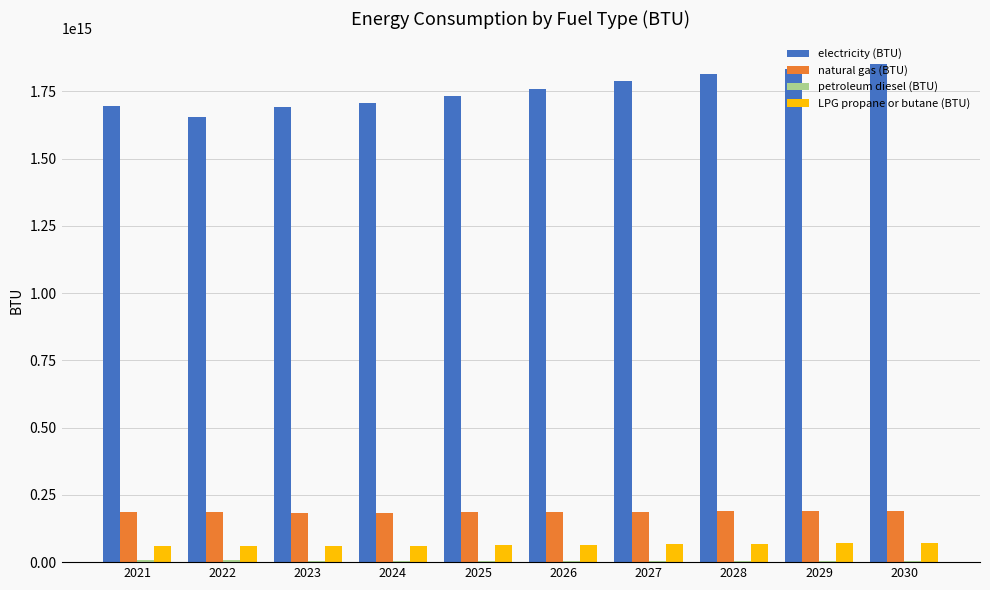

Is the value of electricity (BTU) at 2026 greater than the value of LPG propane or butane (BTU) at 2030?

Yes